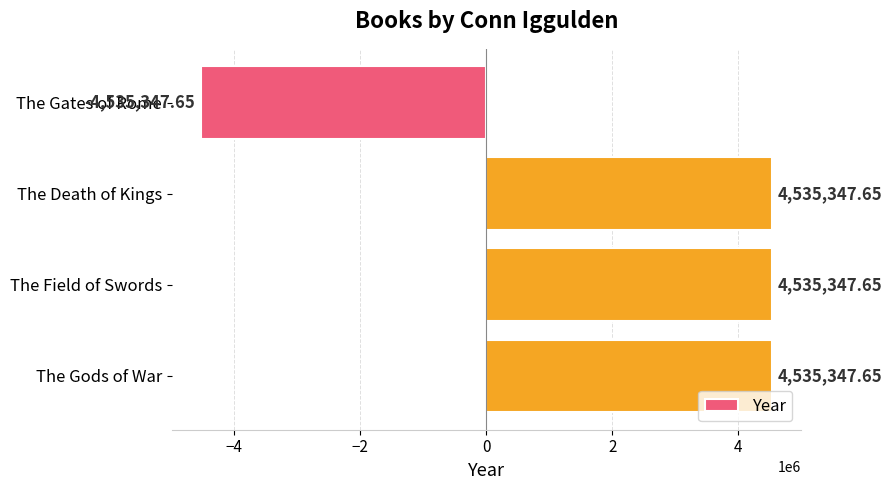

At which label is the value closest to 0?

The Gates of Rome